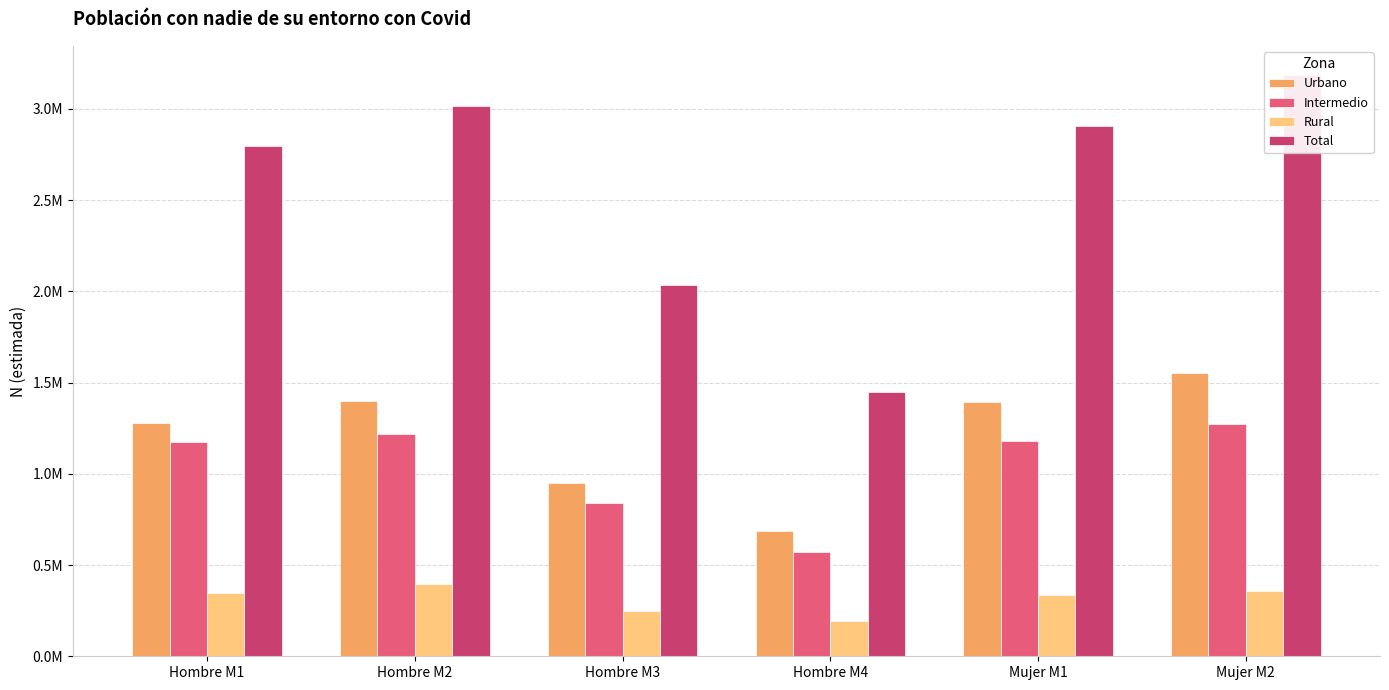

List the series in order of their peak value, lowest first.

Rural, Intermedio, Urbano, Total